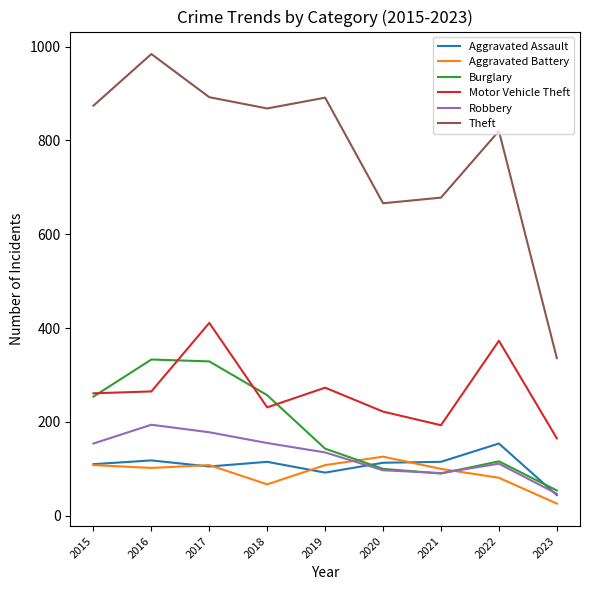

What are all the series names shown in the legend?

Aggravated Assault, Aggravated Battery, Burglary, Motor Vehicle Theft, Robbery, Theft